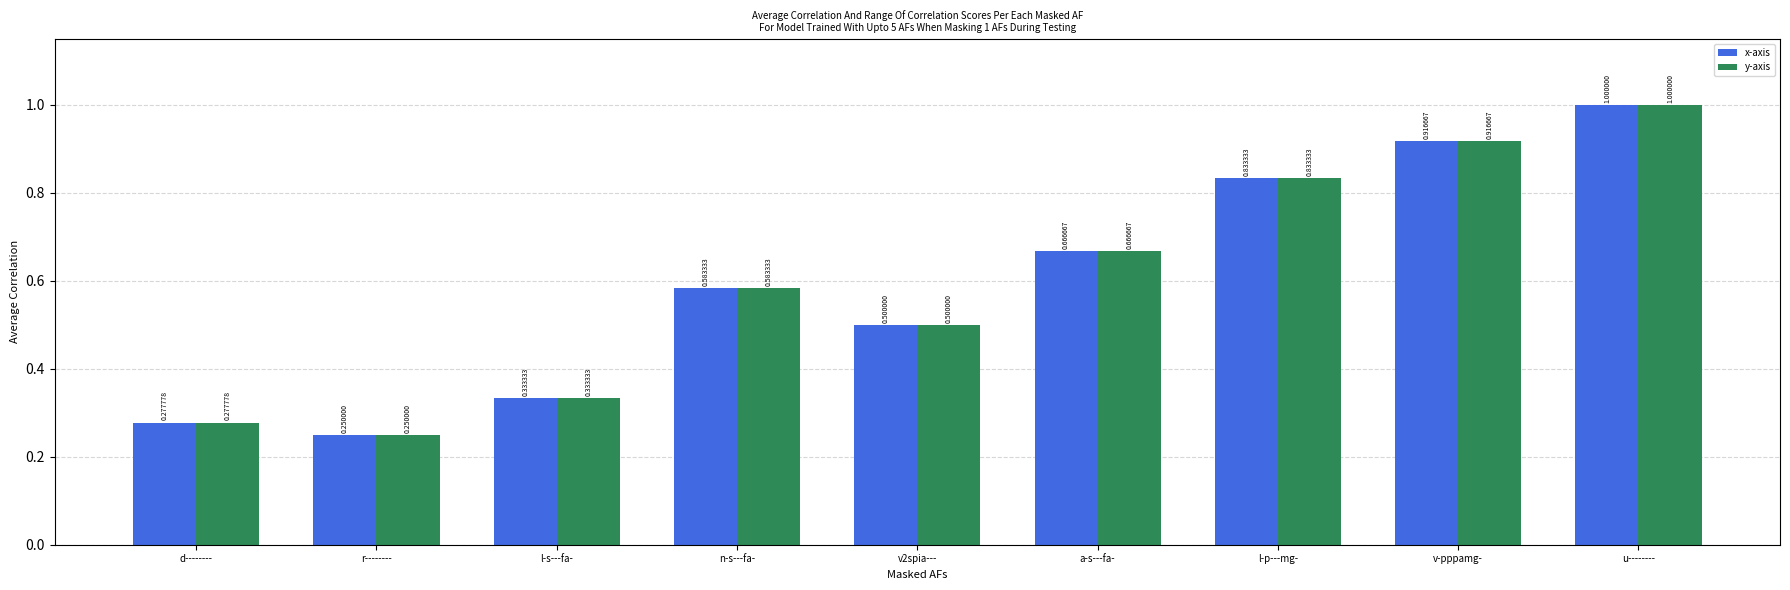

What is the sum of all y-axis values?

5.4